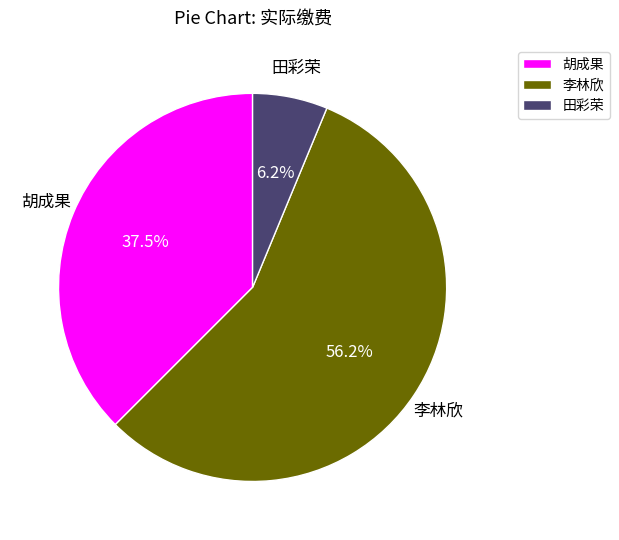

What percentage is the 李林欣 slice, to the nearest percent?

56%